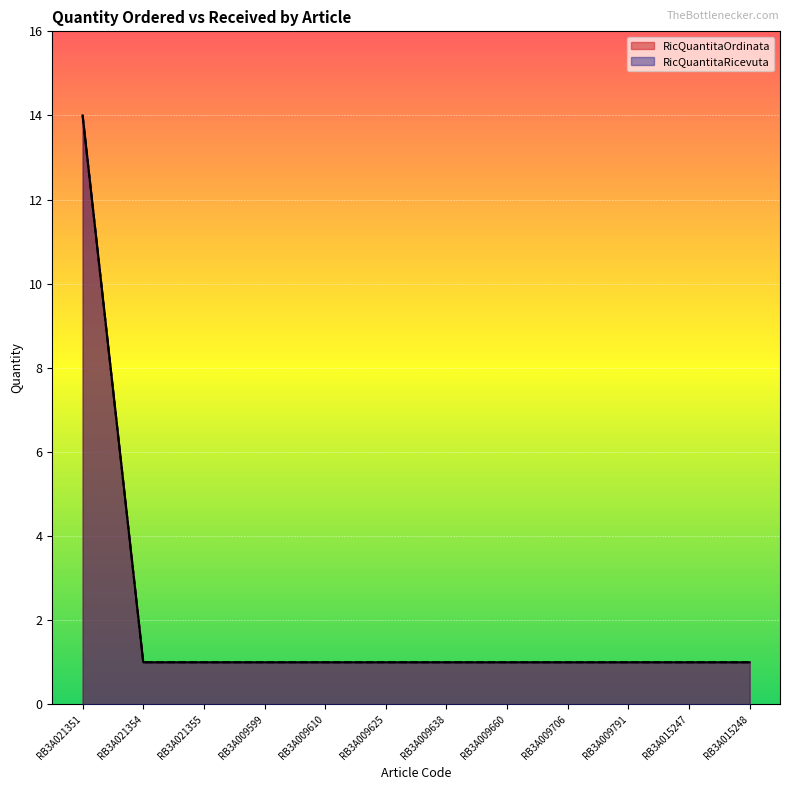

Which has a higher value, RB3A015248 or RB3A009706?

RB3A015248